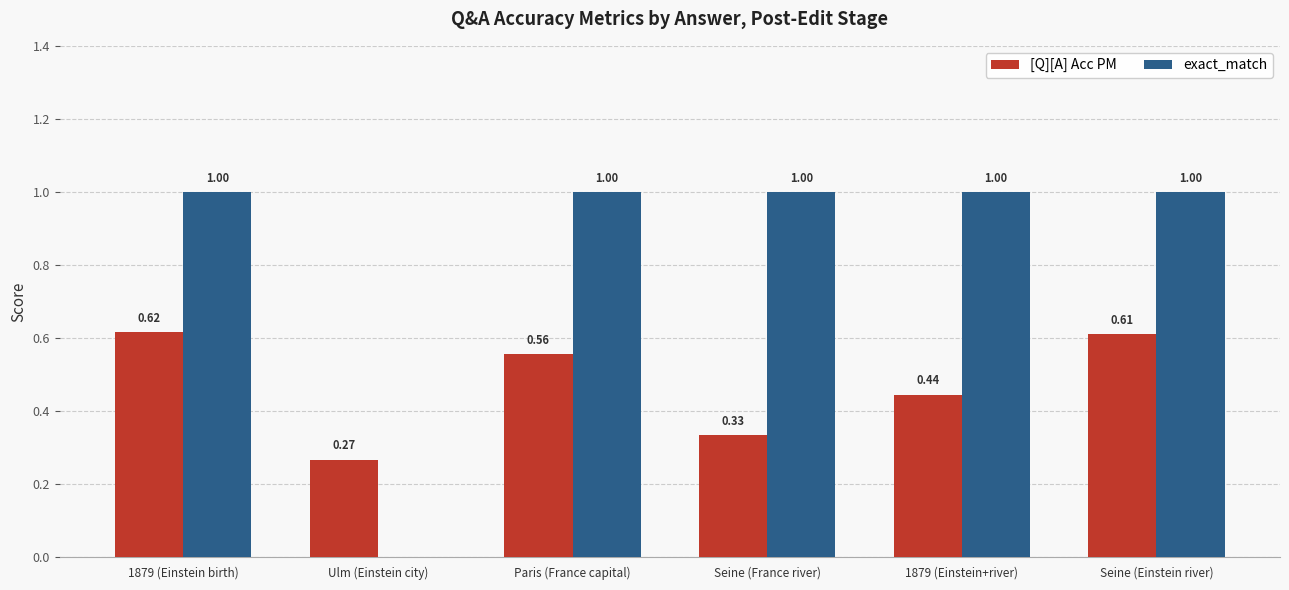

Are the bars grouped side by side (vs. stacked)?

Yes